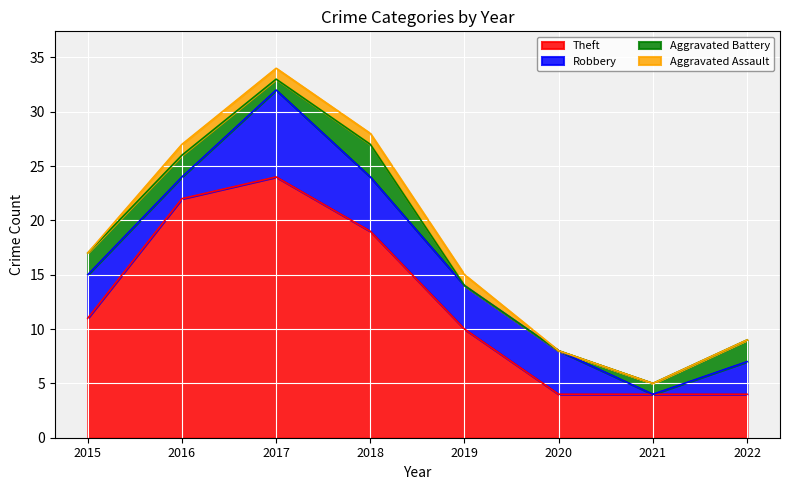

True or false: Aggravated Assault and Robbery intersect in this chart.

False